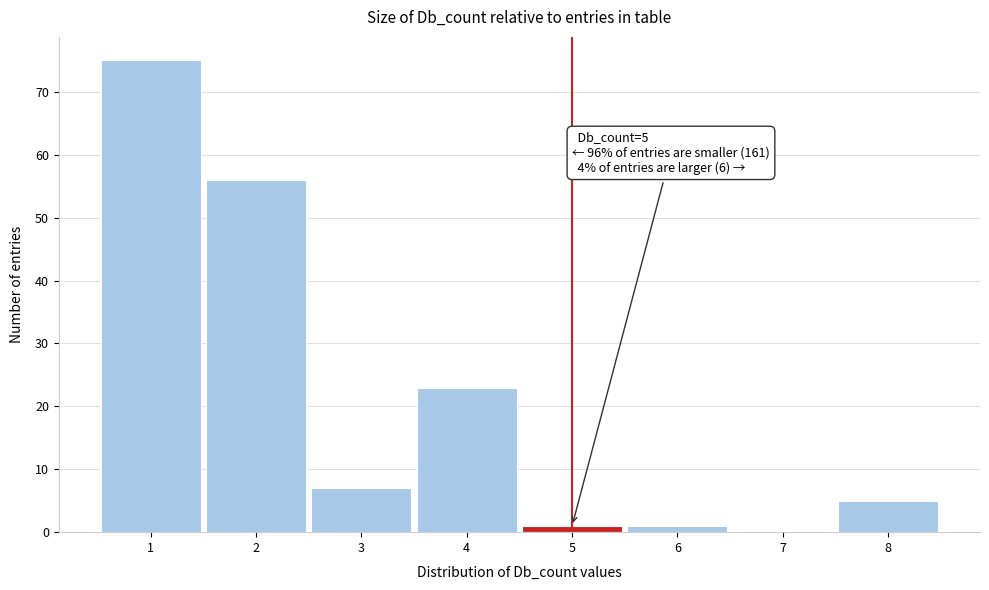

Reading left to right, transcribe all the data shown in this chart.

1=75	2=56	3=7	4=23	5=1	6=1	7=0	8=5